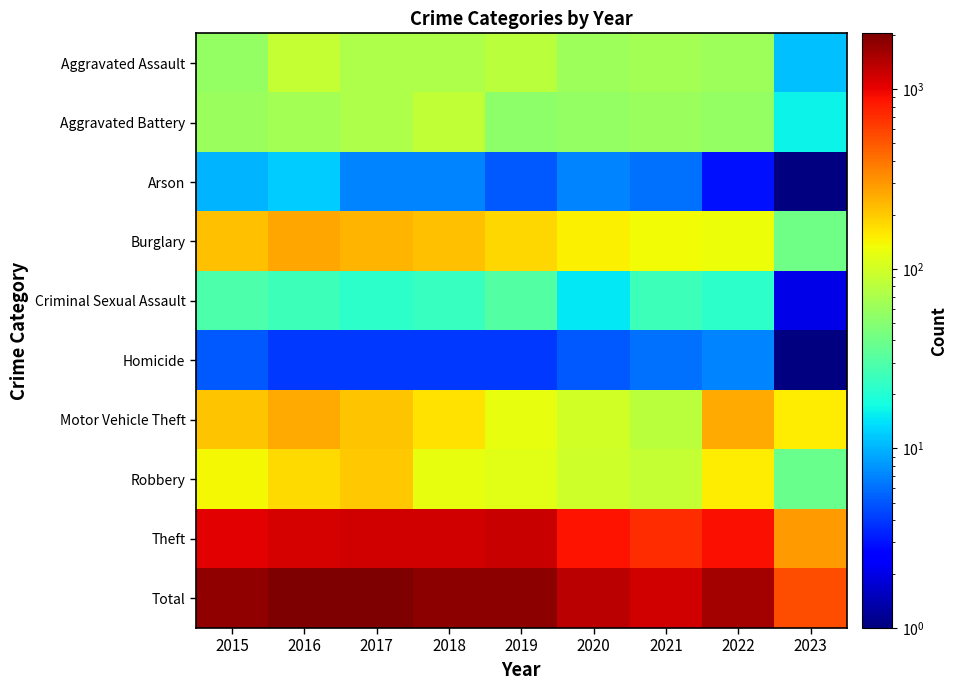

Between 2018 and 2023, which is larger?

2018